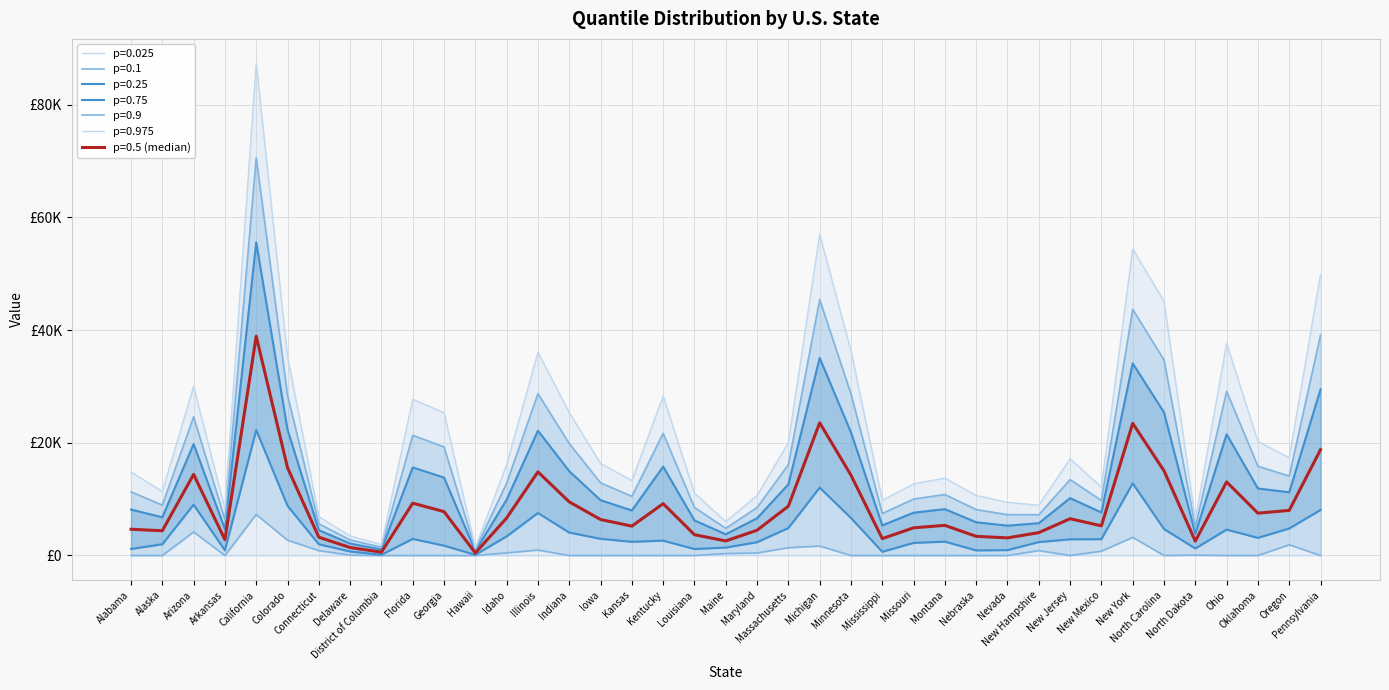

How many data points does each series have?

39